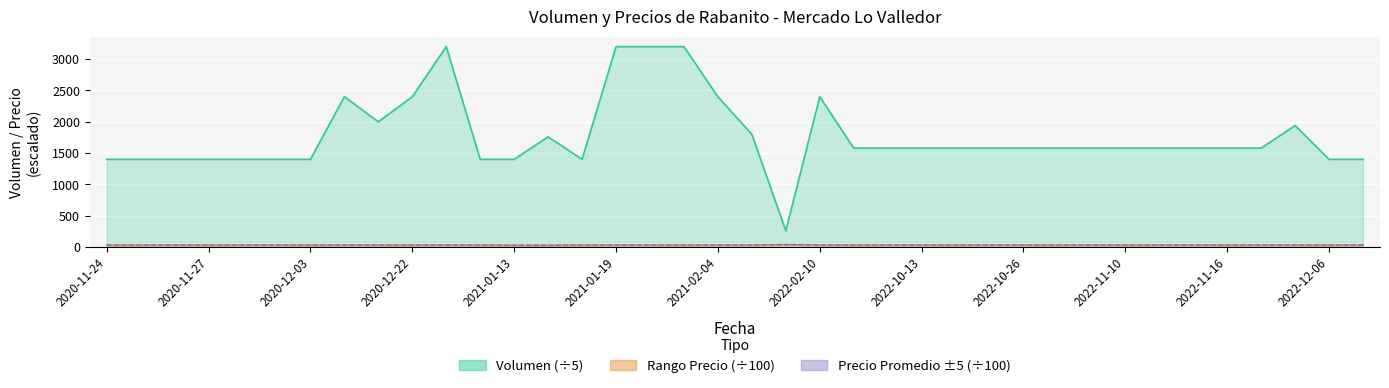

What is the maximum value shown in the chart?

3200.0